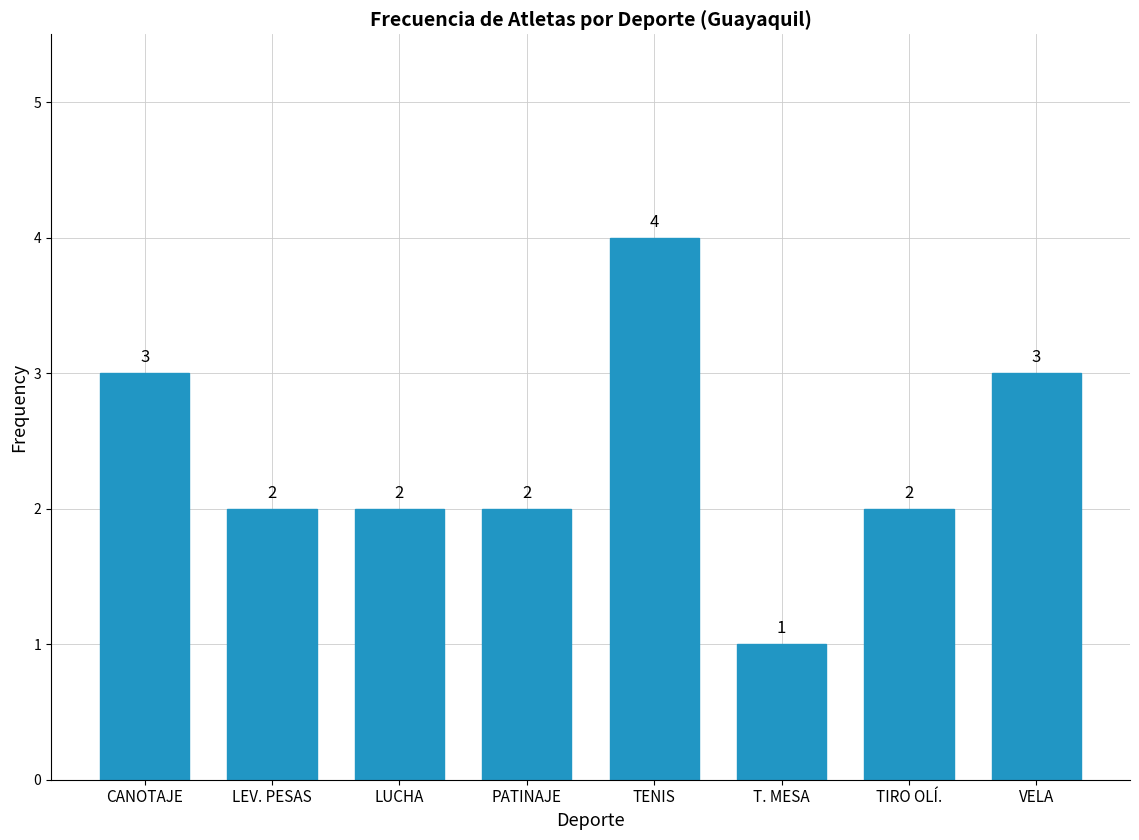

Reading left to right, list all the values displayed in this chart.

3	2	2	2	4	1	2	3